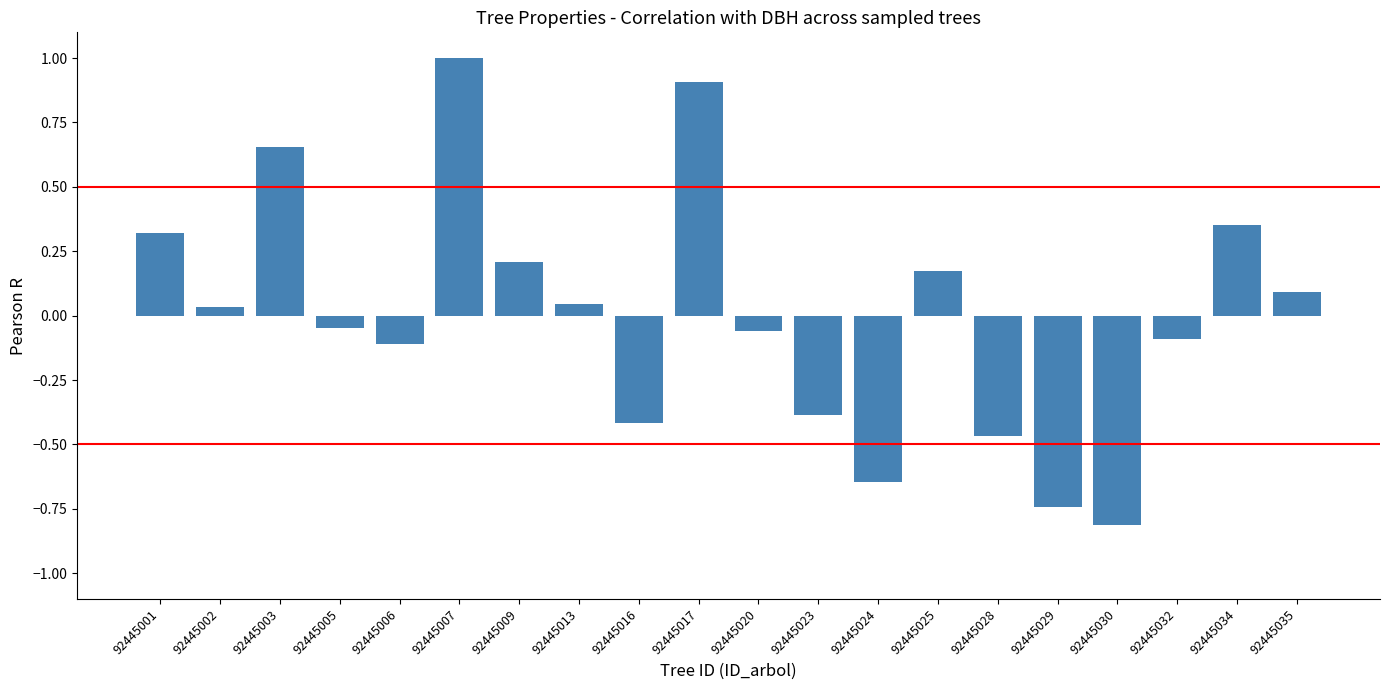

What is the difference between the maximum and second lowest values?

1.7